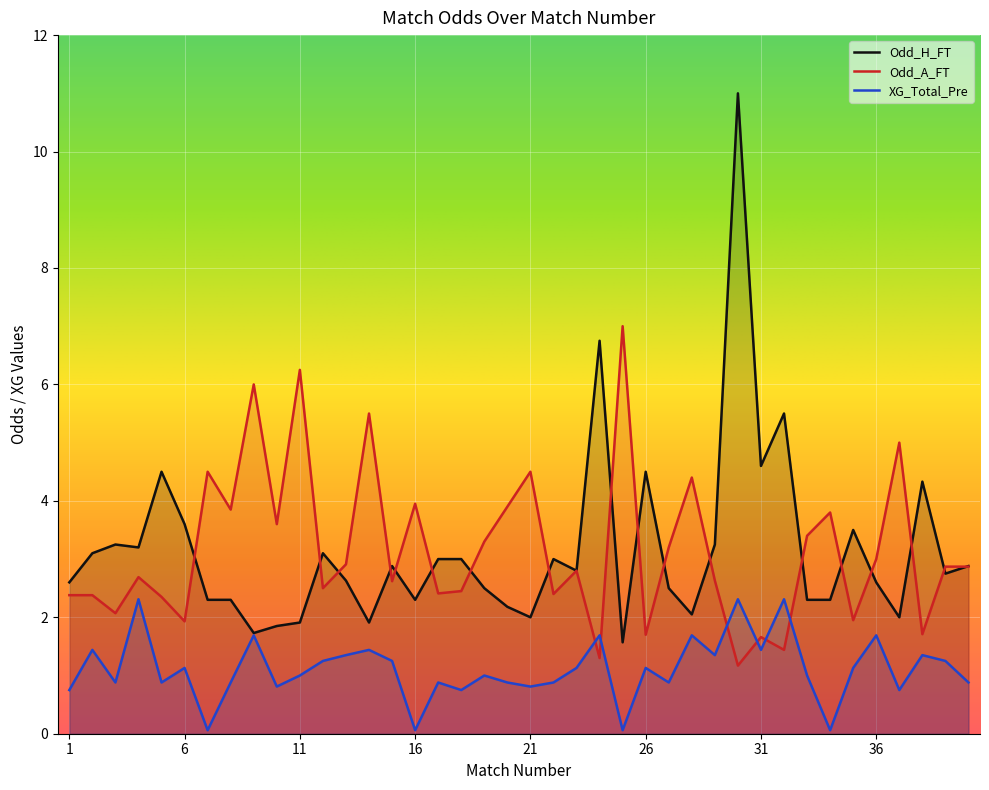

Where is the first local minimum for Odd_A_FT?

3